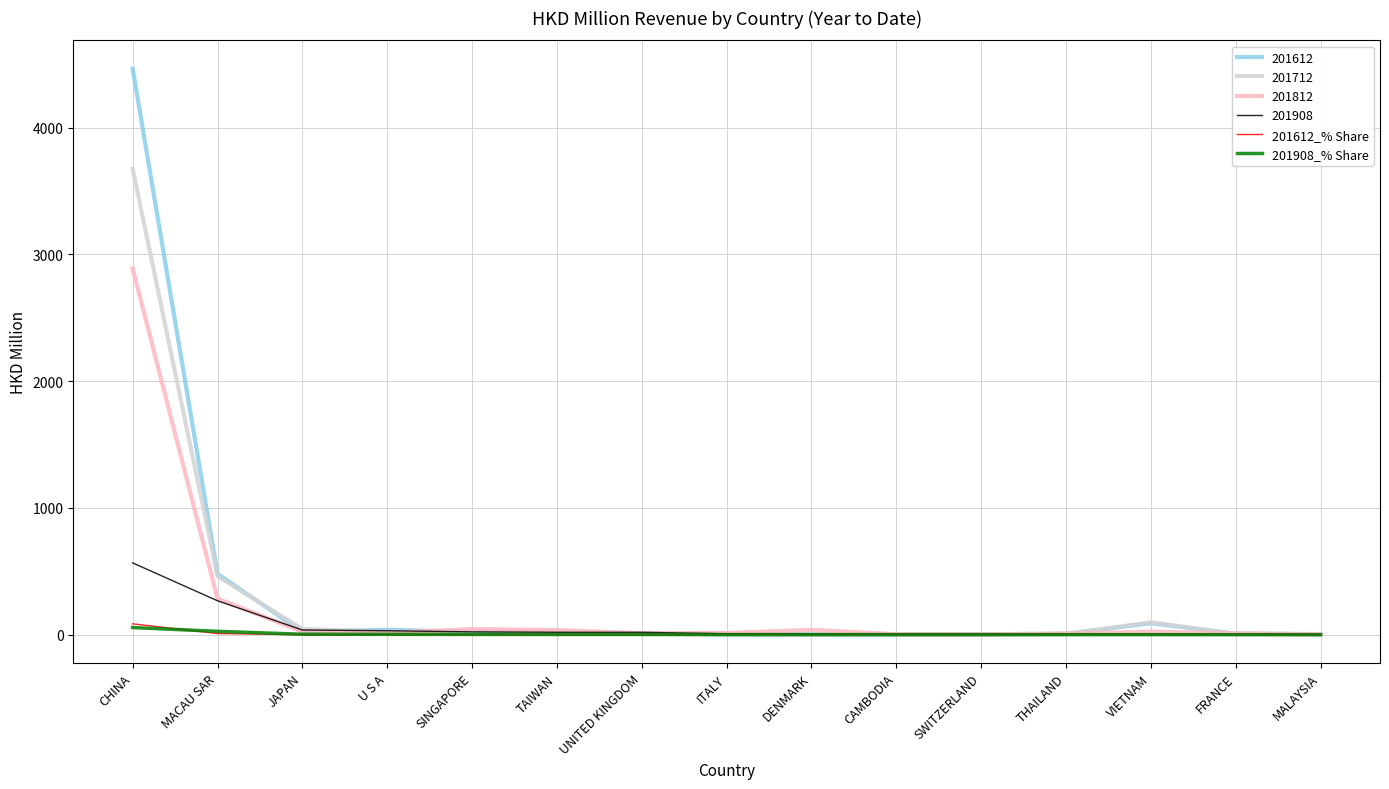

True or false: 201612_% Share has a value of 85.9 at CHINA.

True